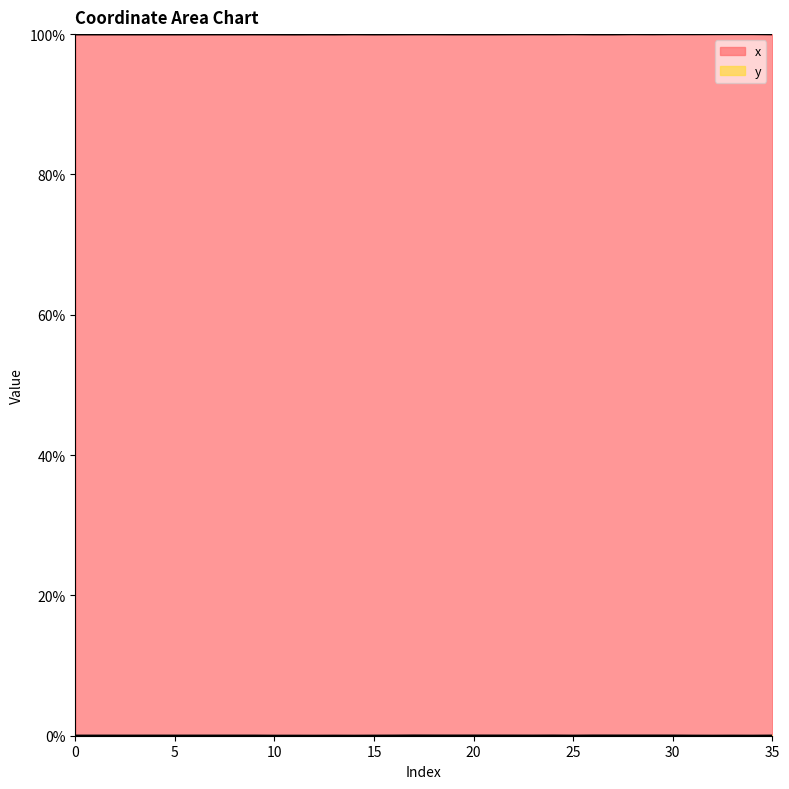

True or false: x and y cross at least once.

False